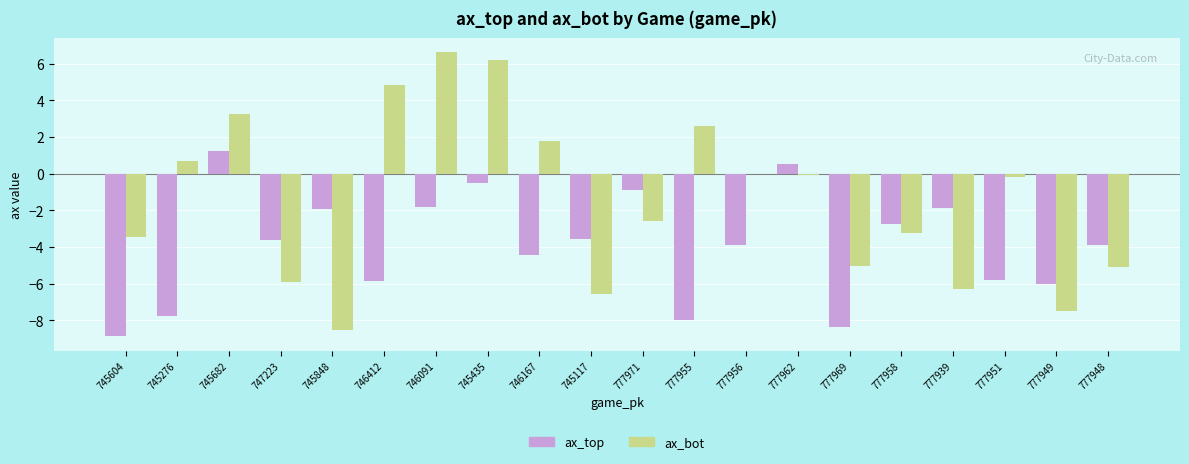

The value of ax_bot at 746091 is 4.4. True or false?

False